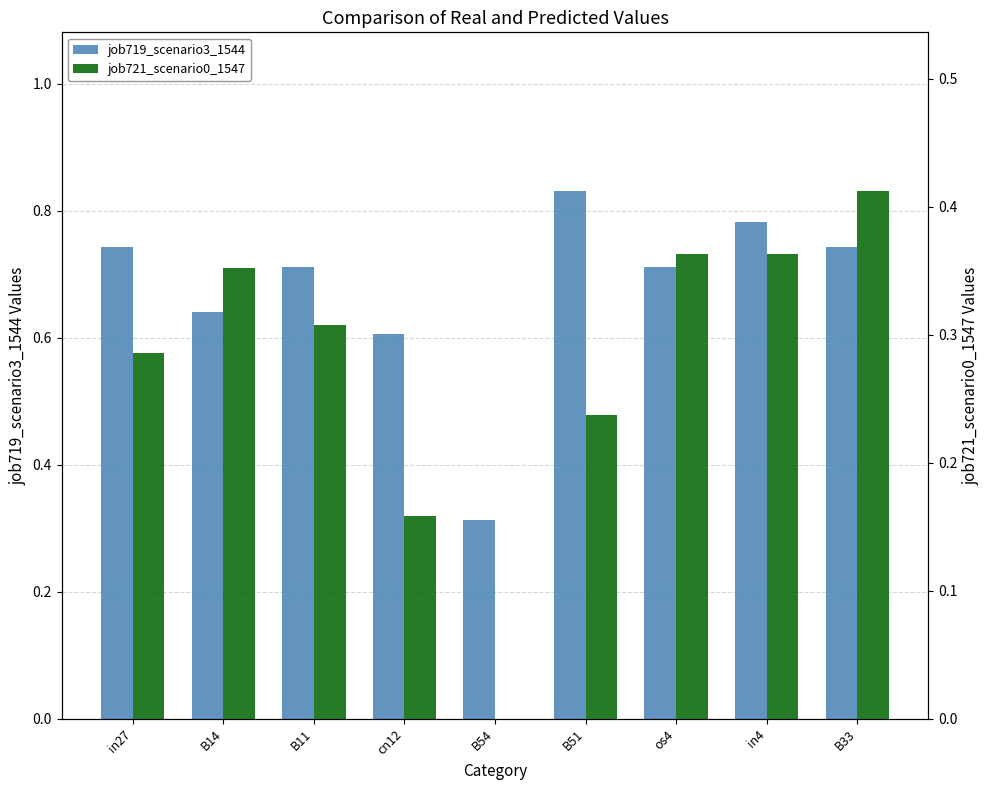

At how many categories does at least one series exceed 0?

9